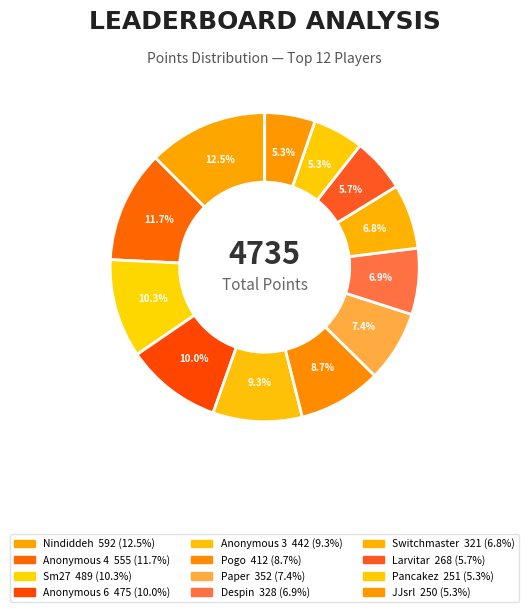

What portion of the pie excludes JJsrl?

94.7%